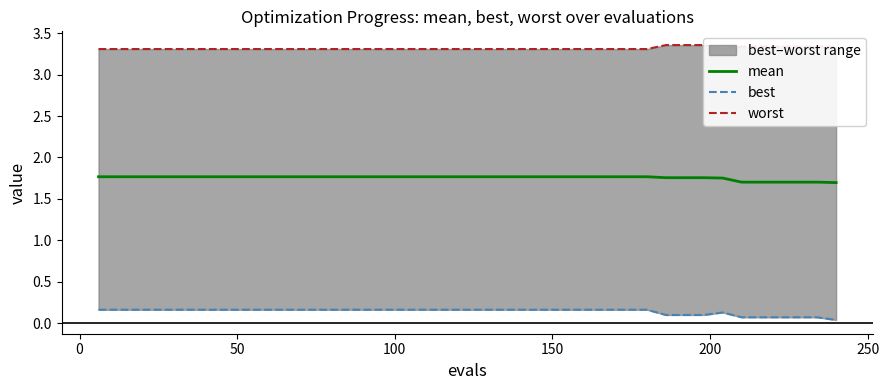

True or false: mean and best intersect in this chart.

False